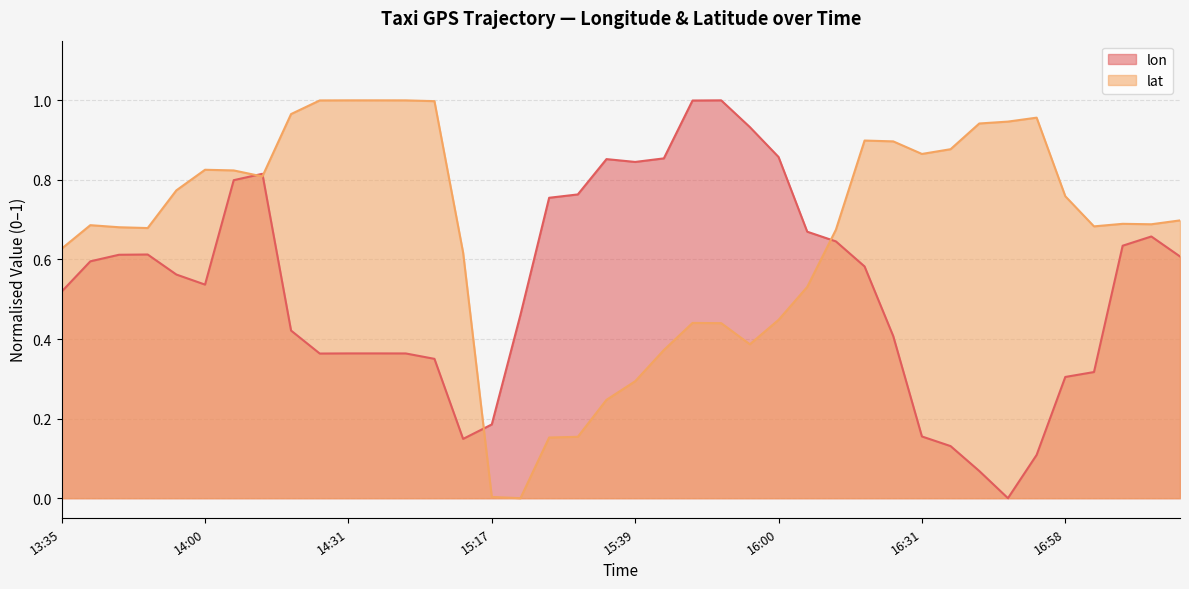

What is the difference between the second highest and minimum values in the lat series?

1.0